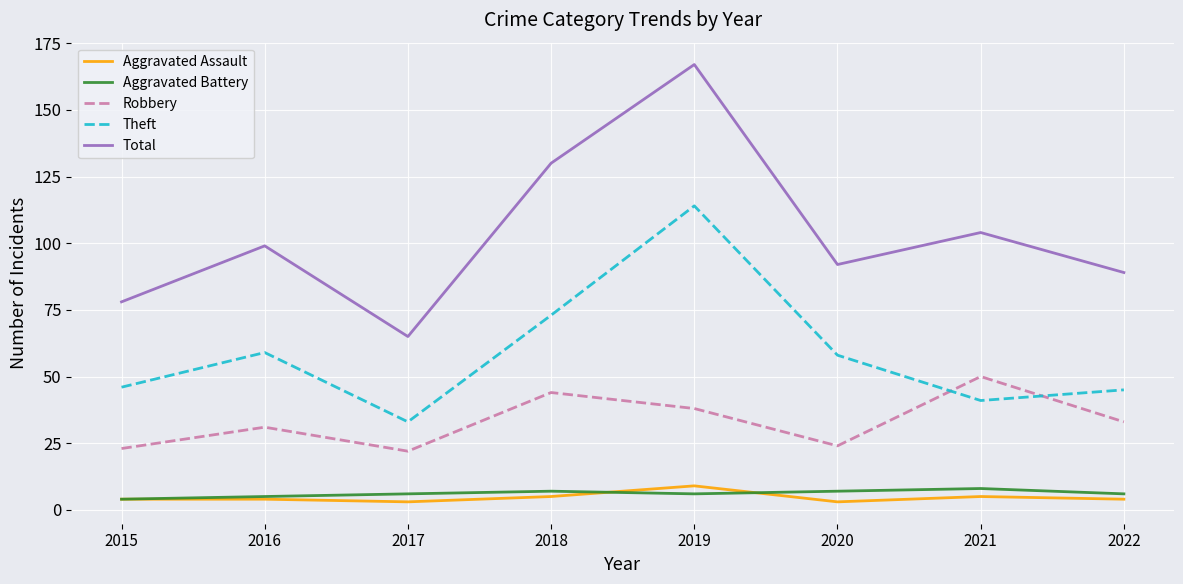

Reading left to right, list all the values displayed in this chart.

Aggravated Assault: 2015=4	2016=4	2017=3	2018=5	2019=9	2020=3	2021=5	2022=4
Aggravated Battery: 2015=4	2016=5	2017=6	2018=7	2019=6	2020=7	2021=8	2022=6
Robbery: 2015=23	2016=31	2017=22	2018=44	2019=38	2020=24	2021=50	2022=33
Theft: 2015=46	2016=59	2017=33	2018=73	2019=114	2020=58	2021=41	2022=45
Total: 2015=78	2016=99	2017=65	2018=130	2019=167	2020=92	2021=104	2022=89